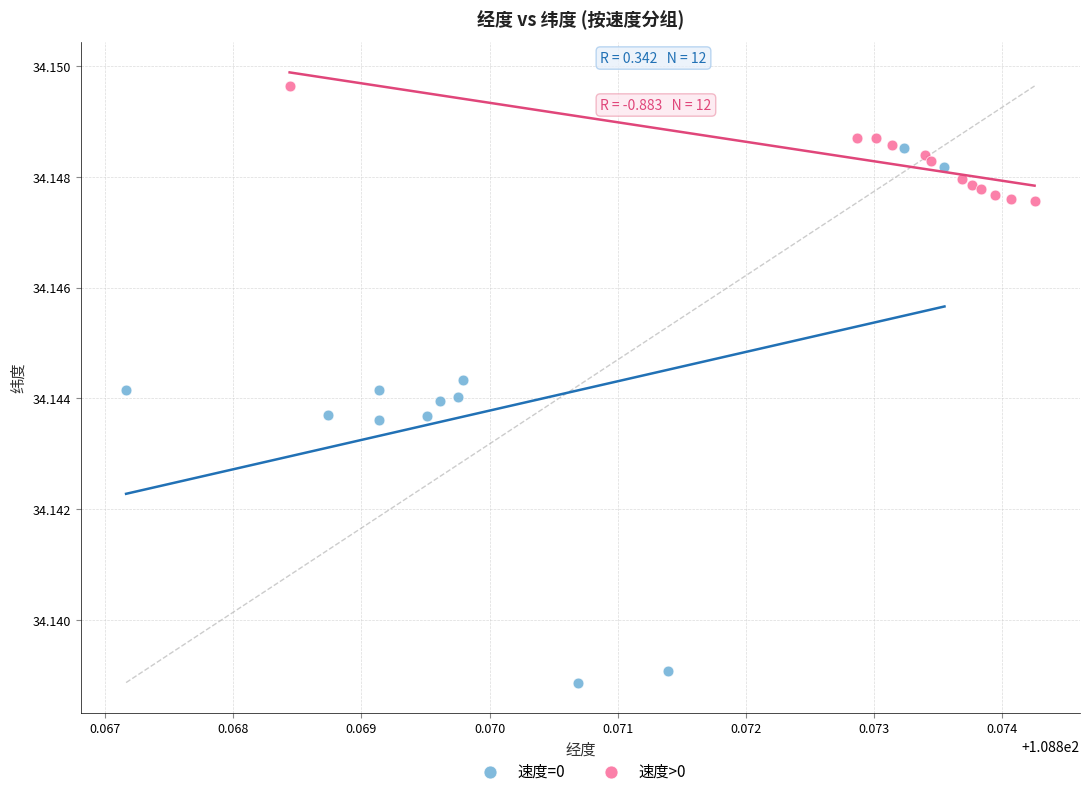

Which series reaches the maximum Y coordinate?

速度>0